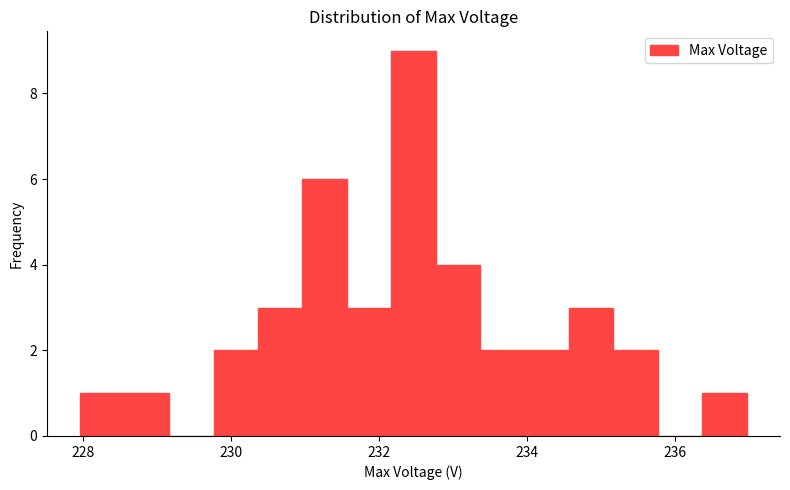

Around what value on the x-axis is the tallest bar? Give the approximate position of its centre, as read against the axis.

232.4